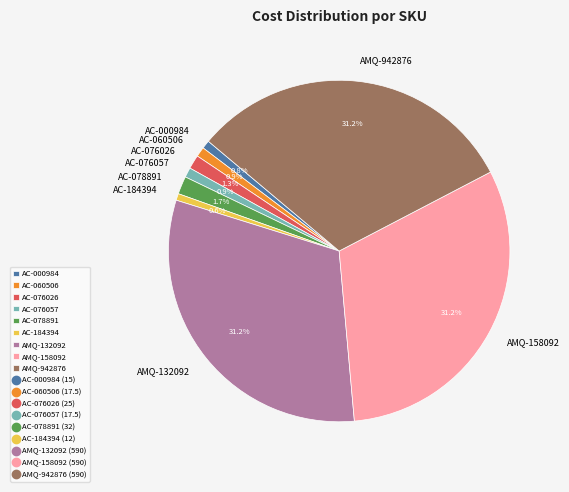

How many slices are in this pie chart?

9